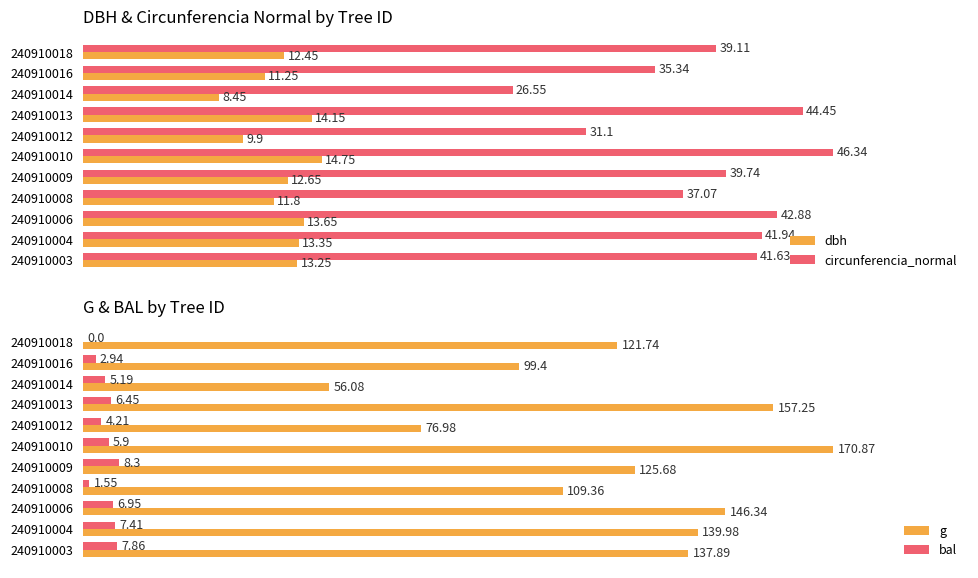

Rank the categories by circunferencia_normal value from highest to lowest.

240910010, 240910013, 240910006, 240910004, 240910003, 240910009, 240910018, 240910008, 240910016, 240910012, 240910014